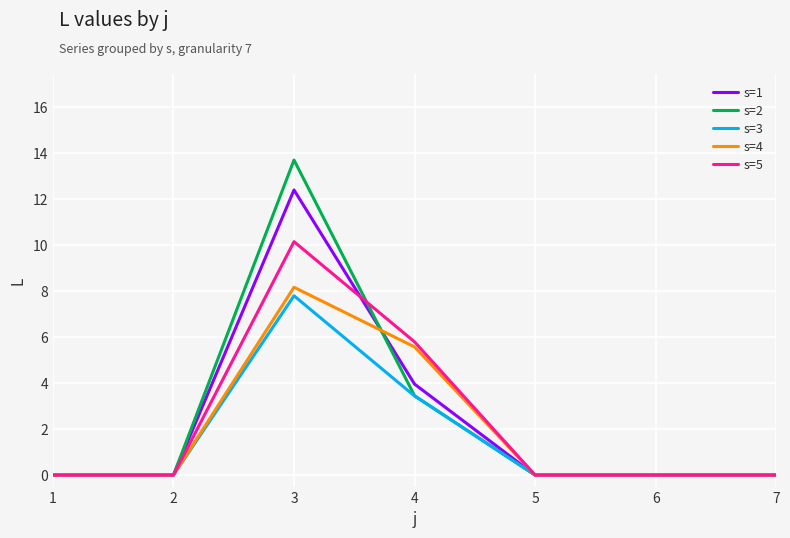

Does the chart display data point markers on the line(s)?

No